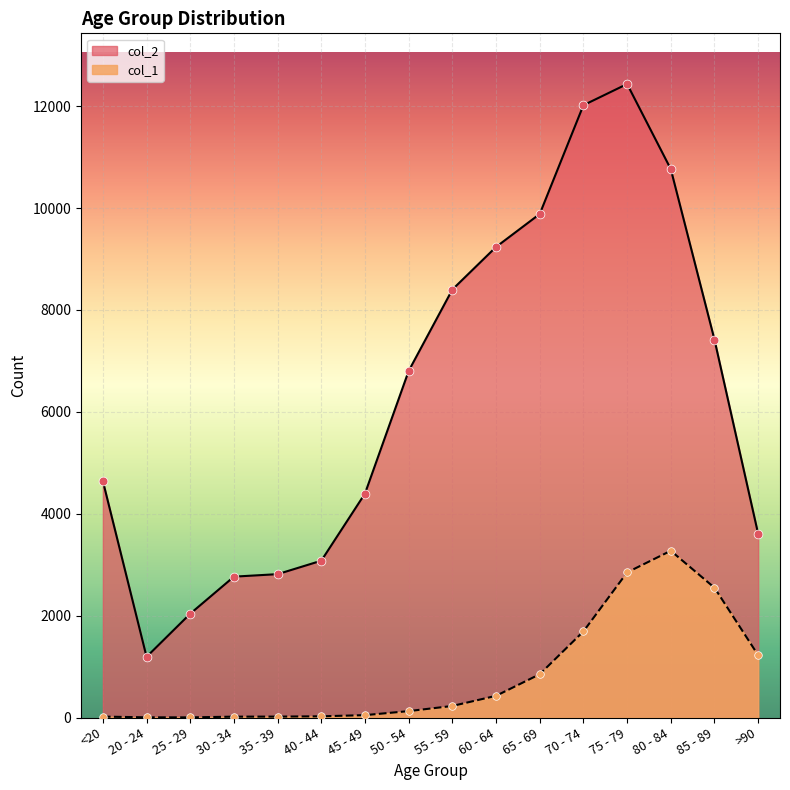

Which series reaches the maximum Y coordinate?

col_2